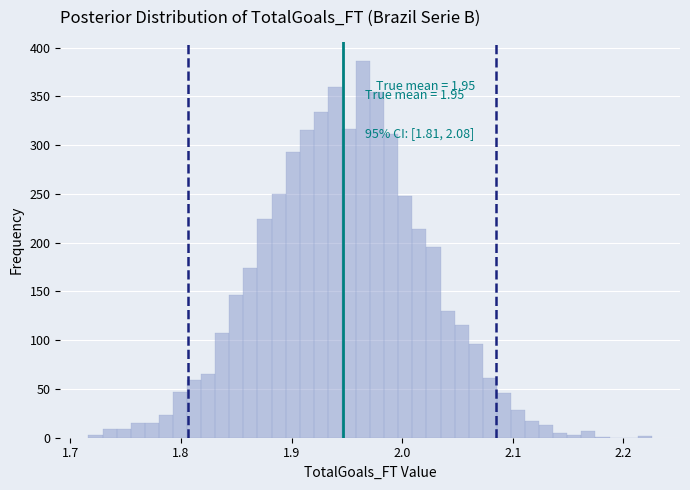

Read against the x-axis, roughly where is the centre of the tallest bar?

1.96